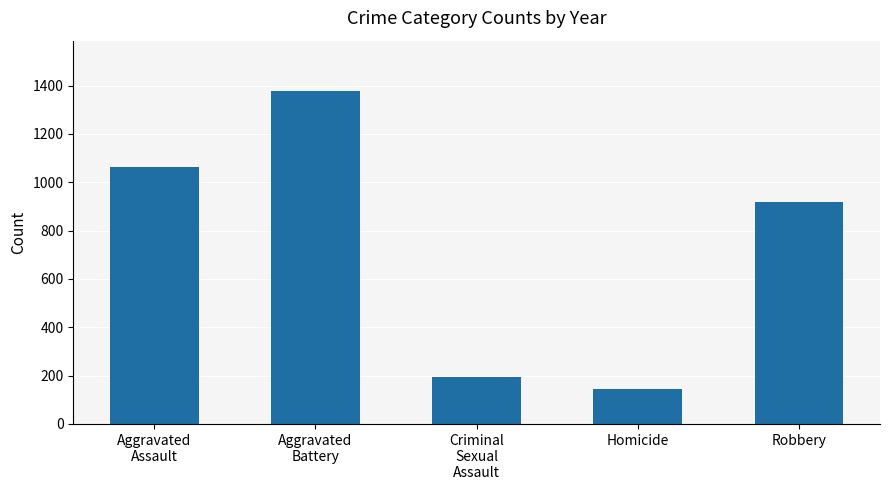

Where does the data first go above 917?

Aggravated
Assault